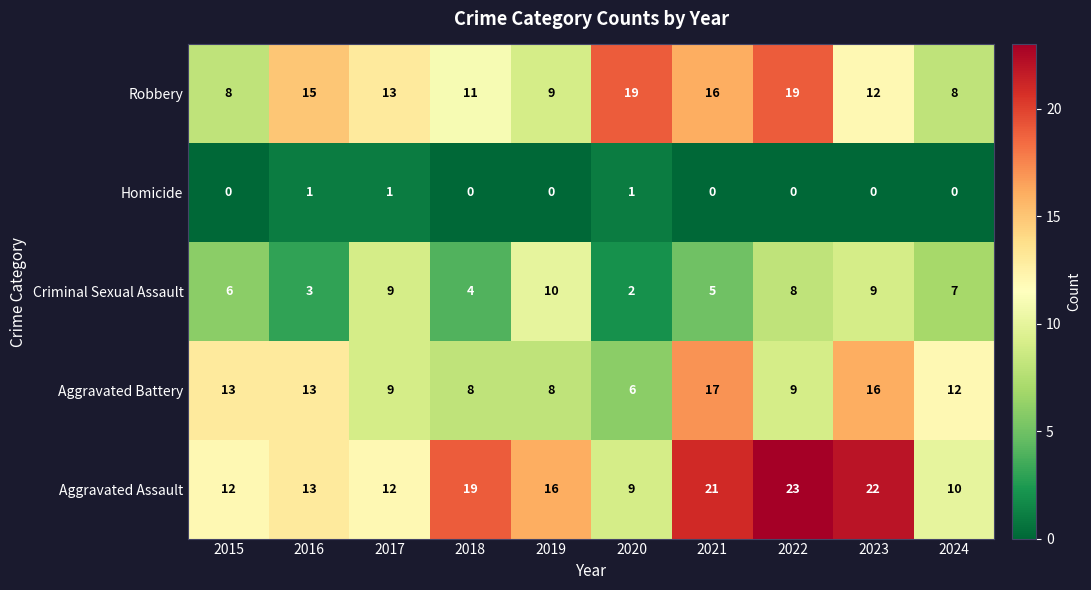

The value of Aggravated Assault at 2023 is 30. True or false?

False